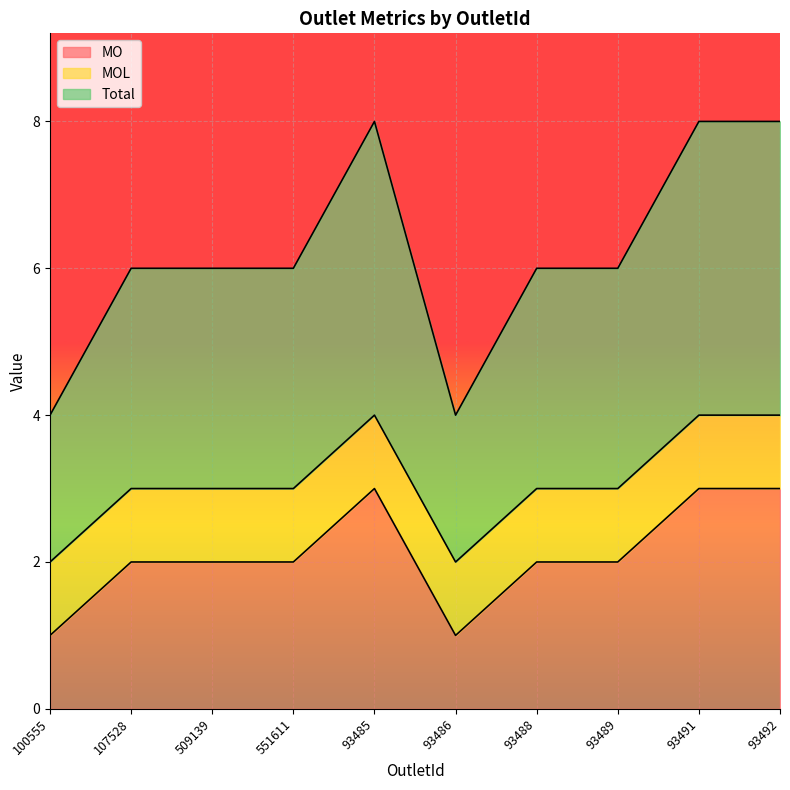

What is the maximum value for MO?

3